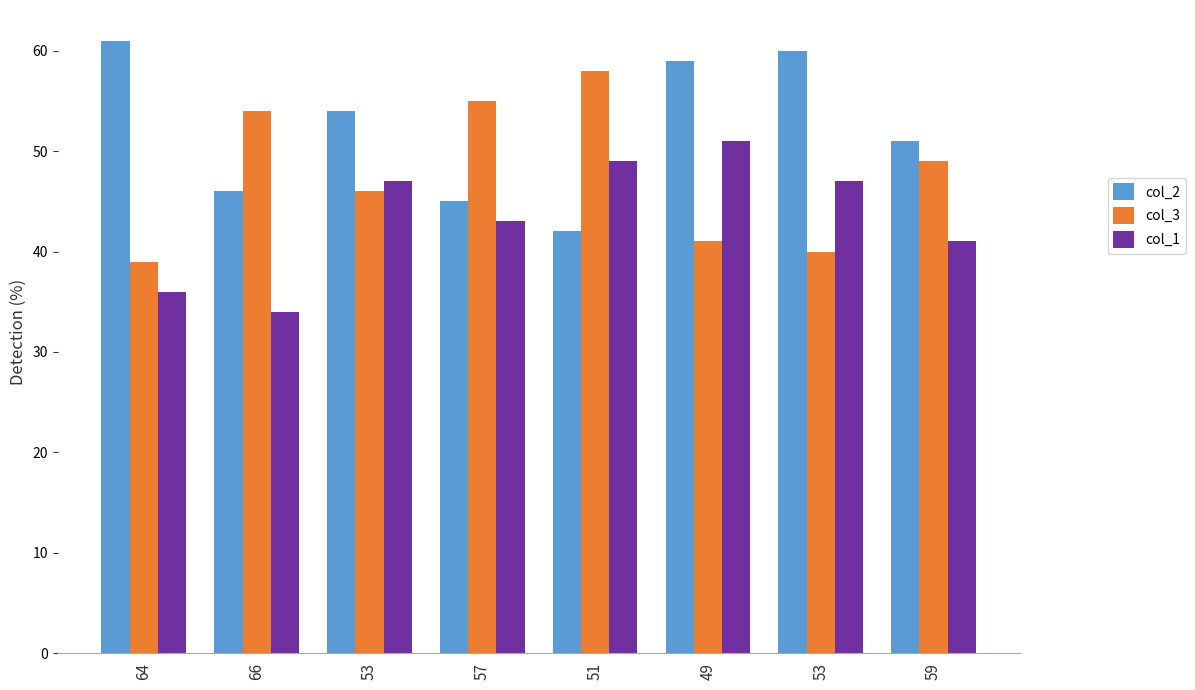

Where is col_2 nearest to the value 51?

59